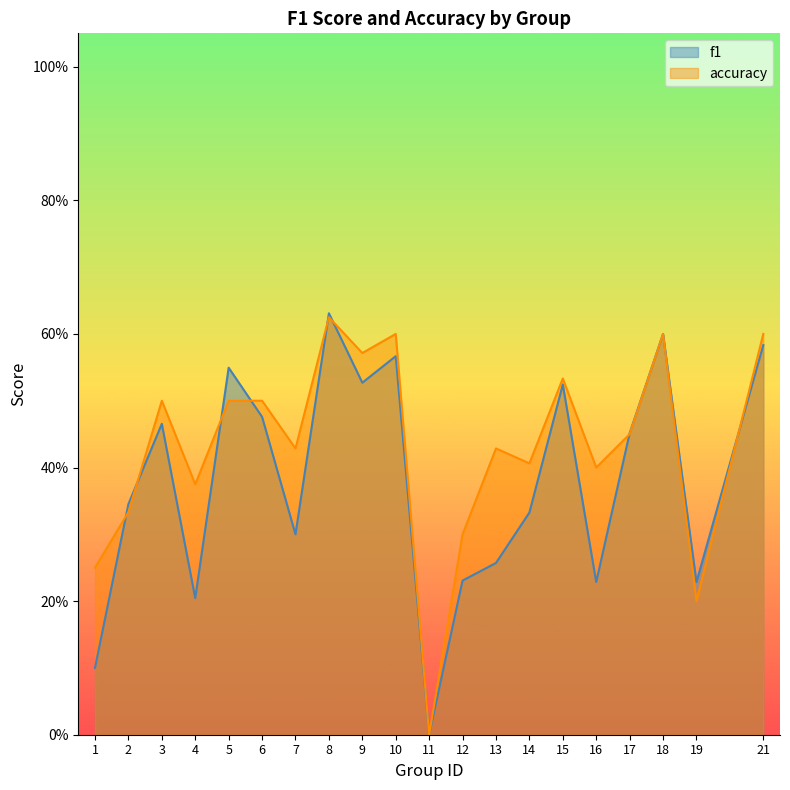

At how many categories does at least one series exceed 0?

19